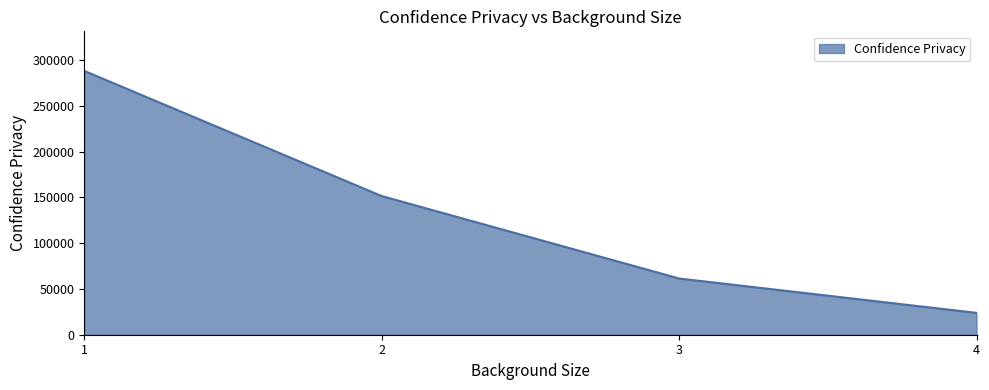

True or false: the data has more than 0 interior local peaks.

False